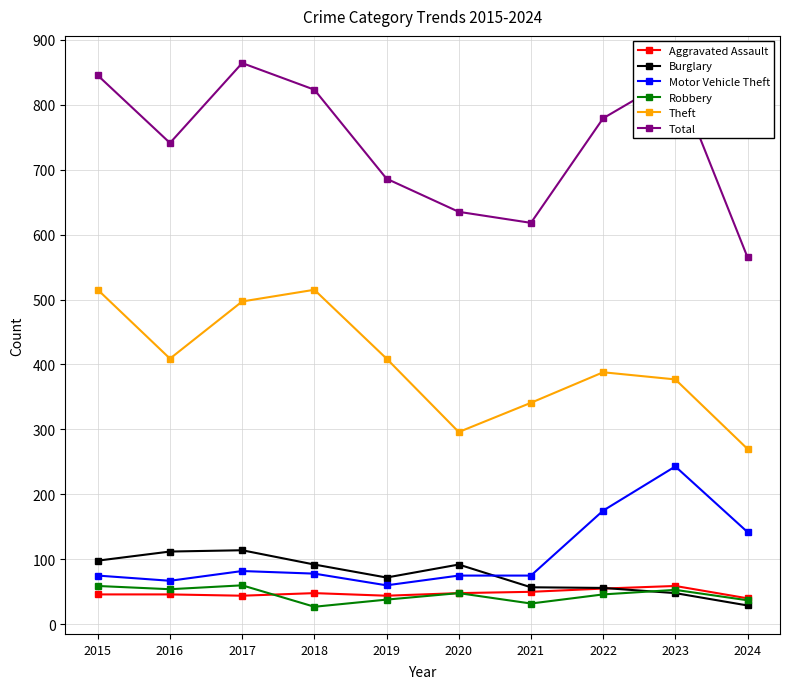

How many data points does each series have?

10